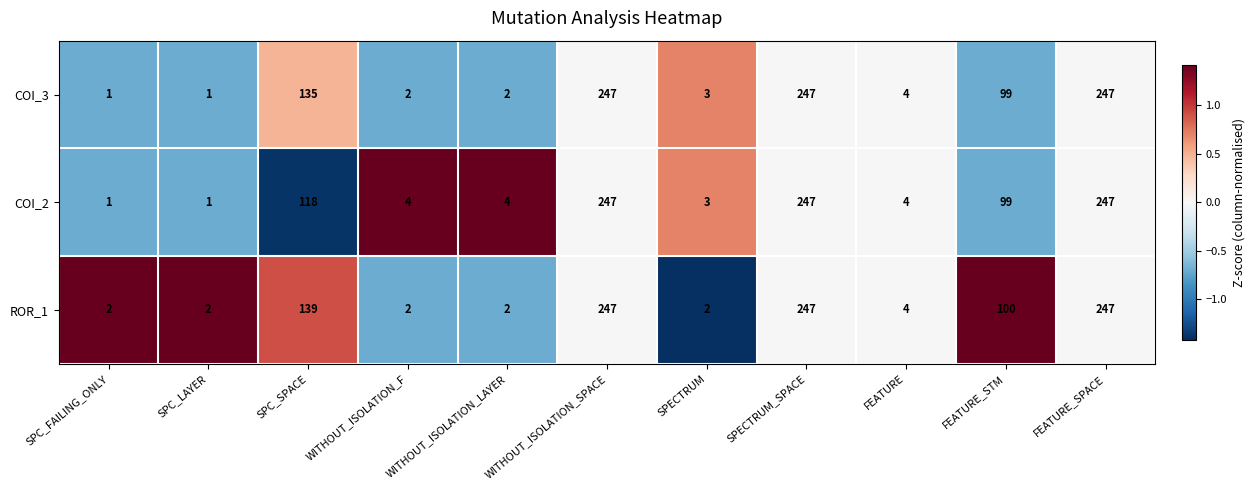

Between SPECTRUM and FEATURE, which series saw the biggest shift?

ROR_1